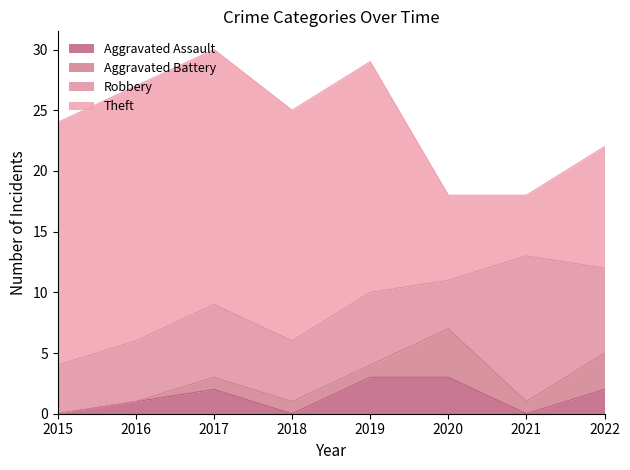

How many interior local valleys does the Robbery series have?

2